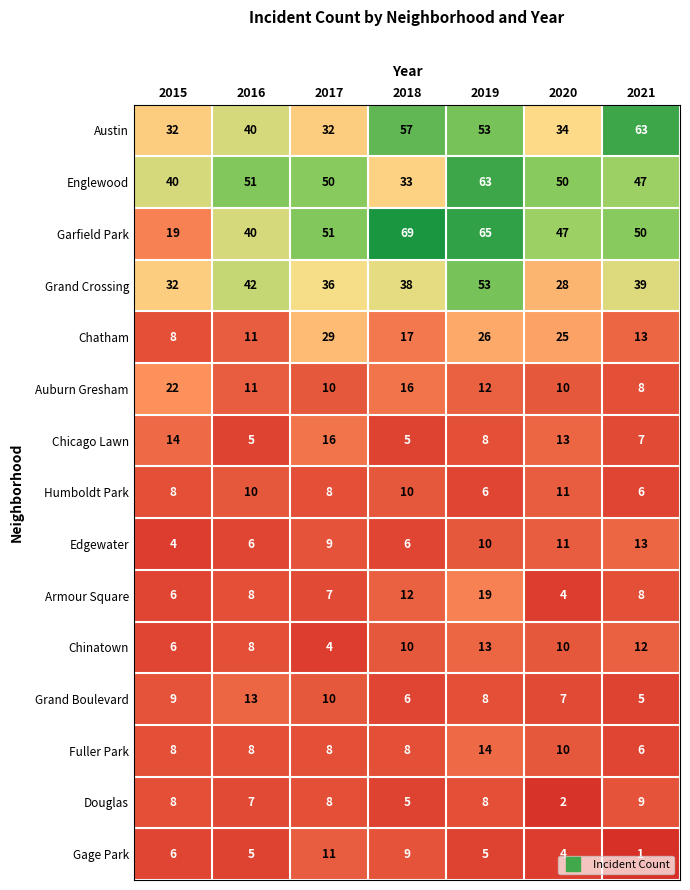

At how many categories does at least one series exceed 62?

3